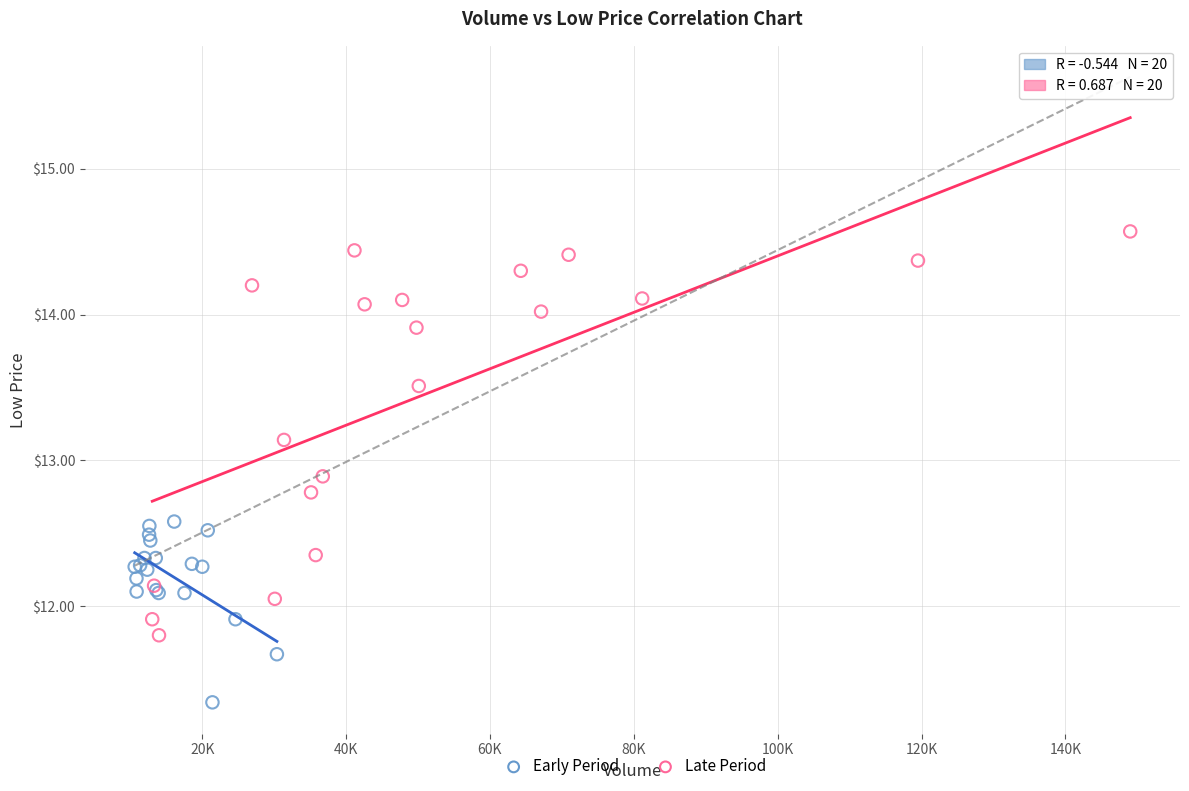

Which series reaches the minimum Y coordinate?

Early Period